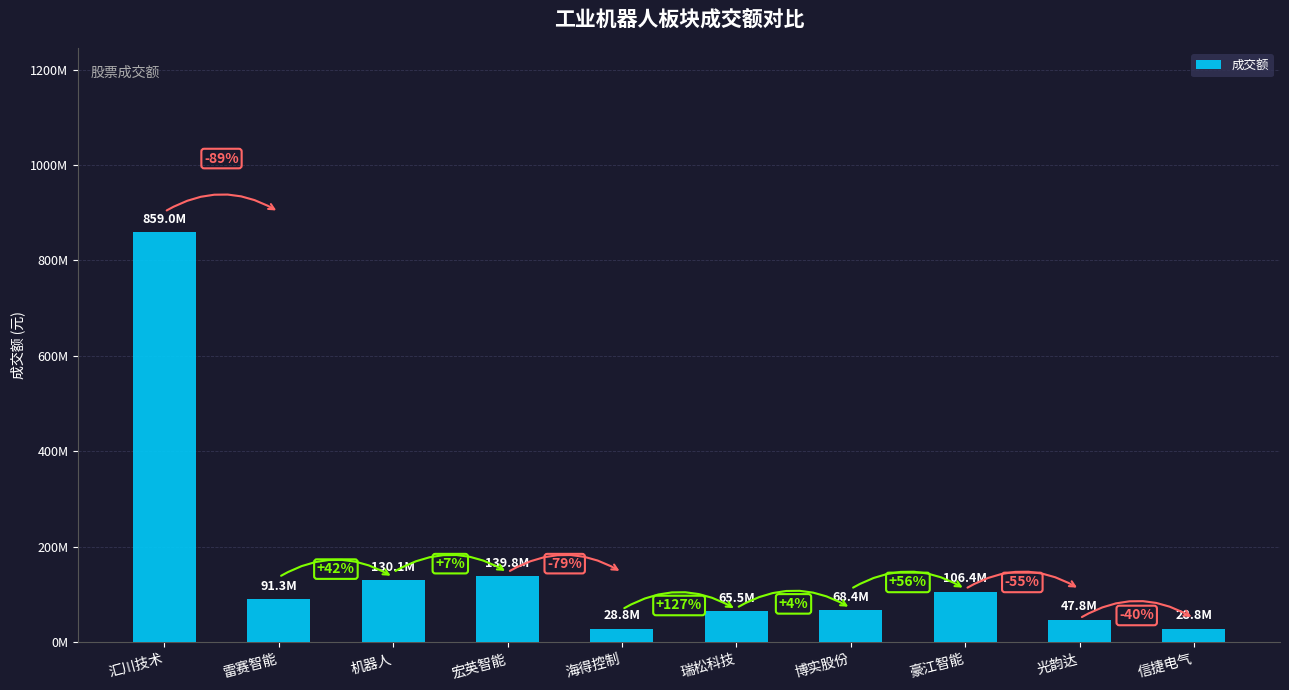

What is the value of the 3rd bar from the left?

130093551